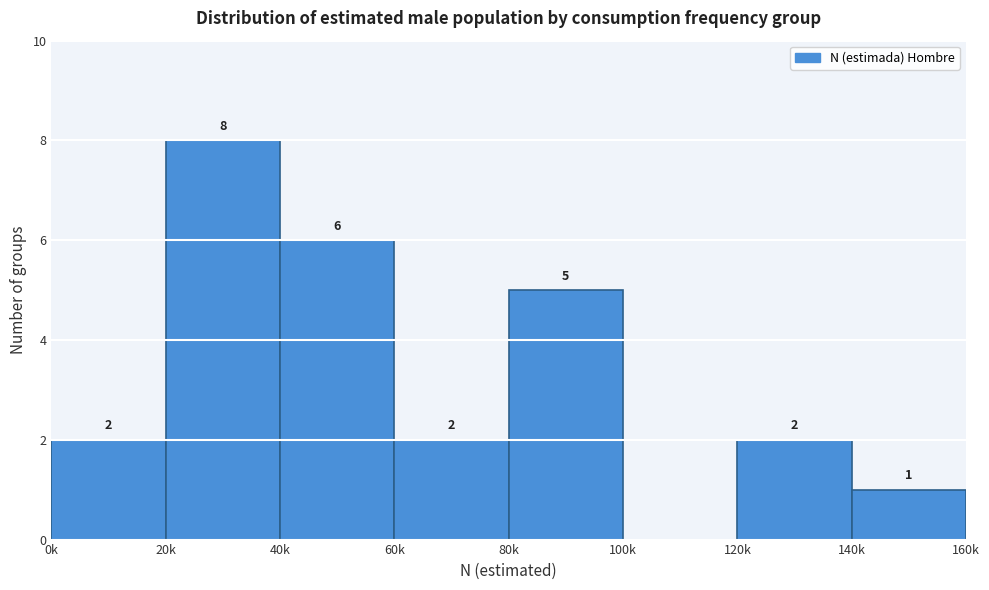

Reading right to left, extract all data points from this chart.

140k=1	120k=2	100k=0	80k=5	60k=2	40k=6	20k=8	0k=2